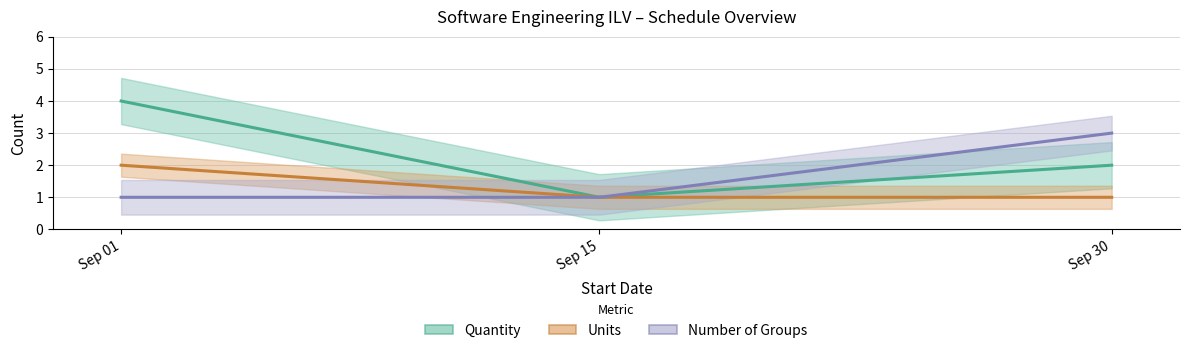

What is the sum of the Number of Groups values at 2022-09-01 and 2022-09-15?

2